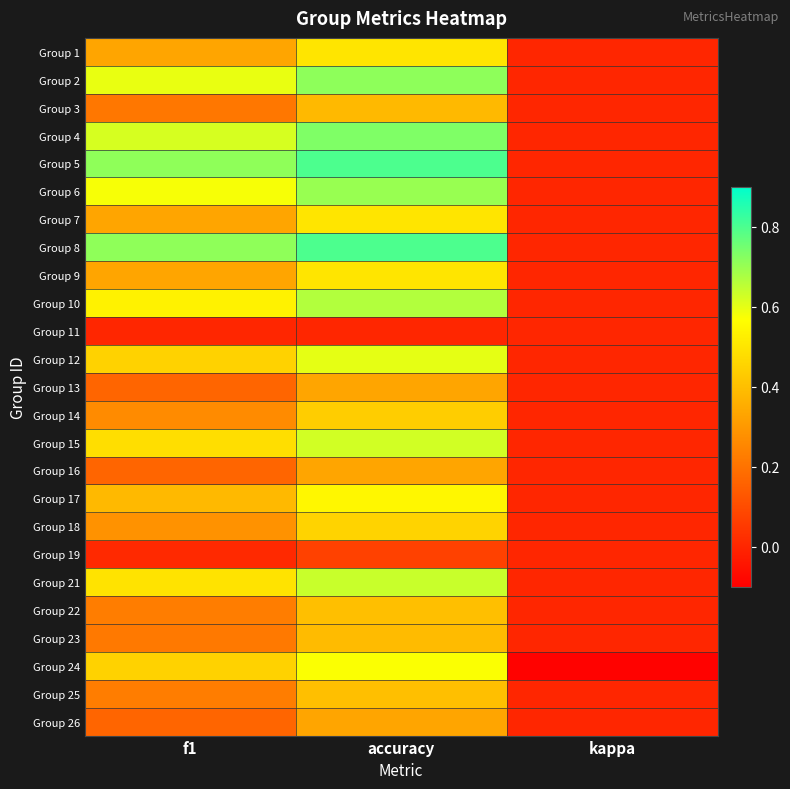

Count the number of categories in the chart.

3